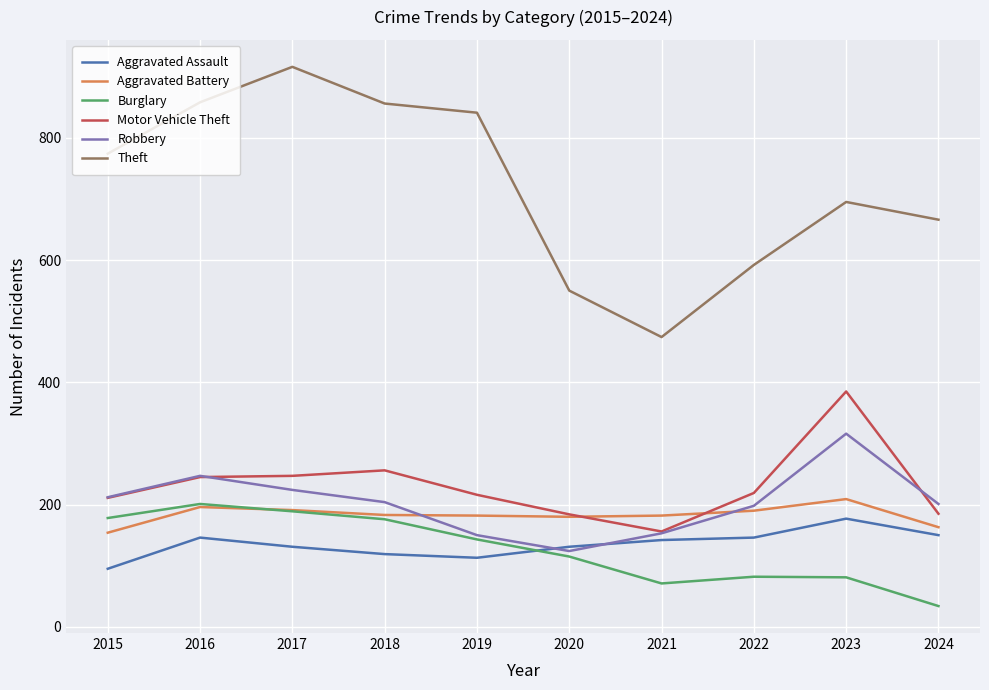

Read the Aggravated Battery value at 2017, to the nearest 5.

190